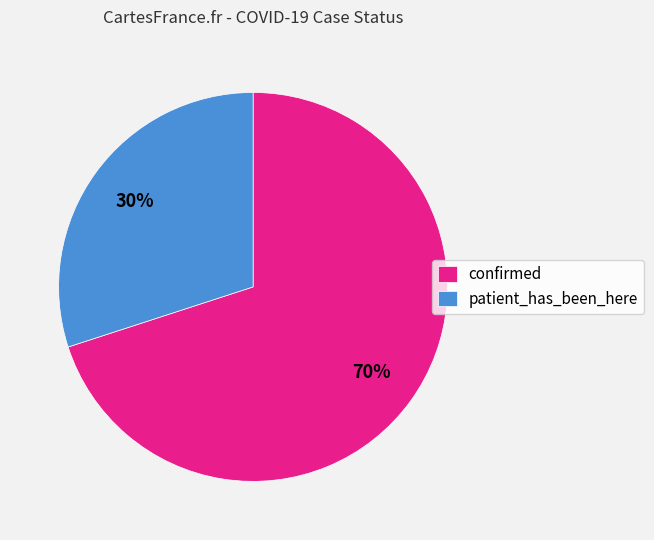

True or false: patient_has_been_here accounts for 30% of the total.

True